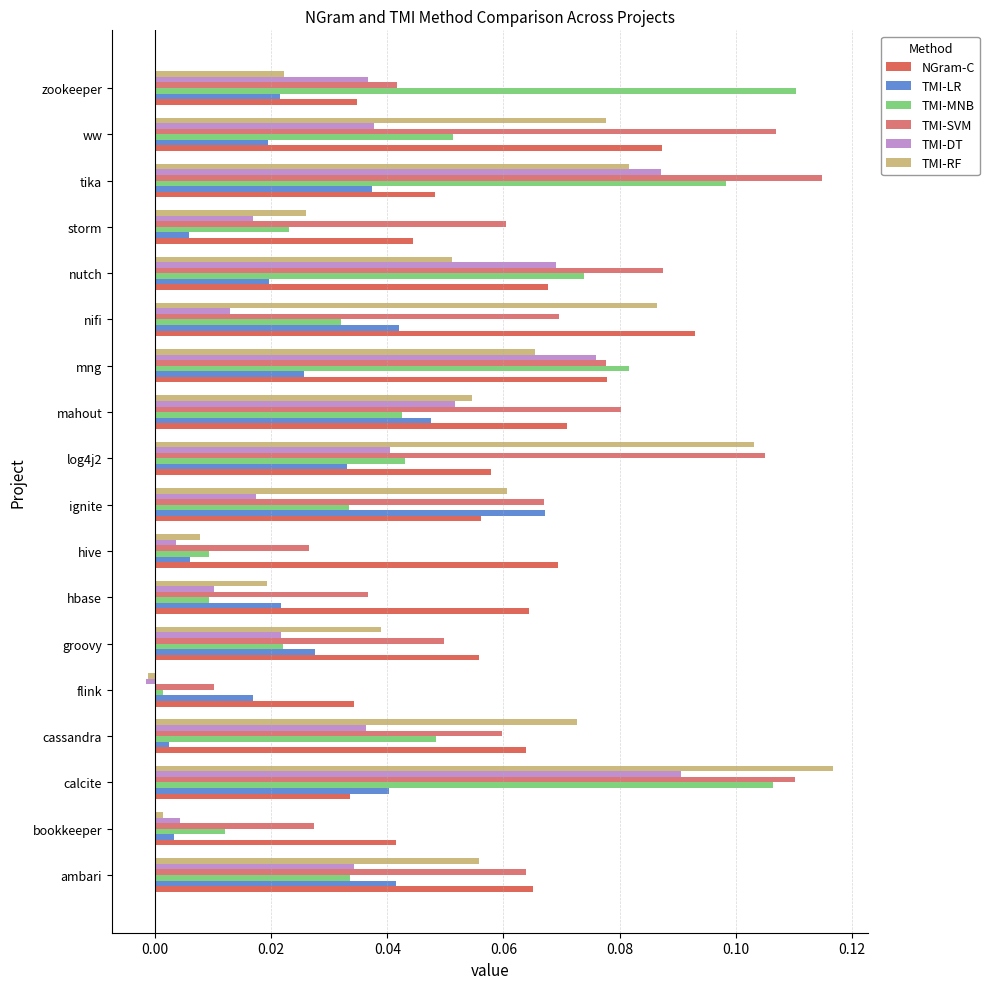

What are all the series names shown in the legend?

NGram-C, TMI-LR, TMI-MNB, TMI-SVM, TMI-DT, TMI-RF